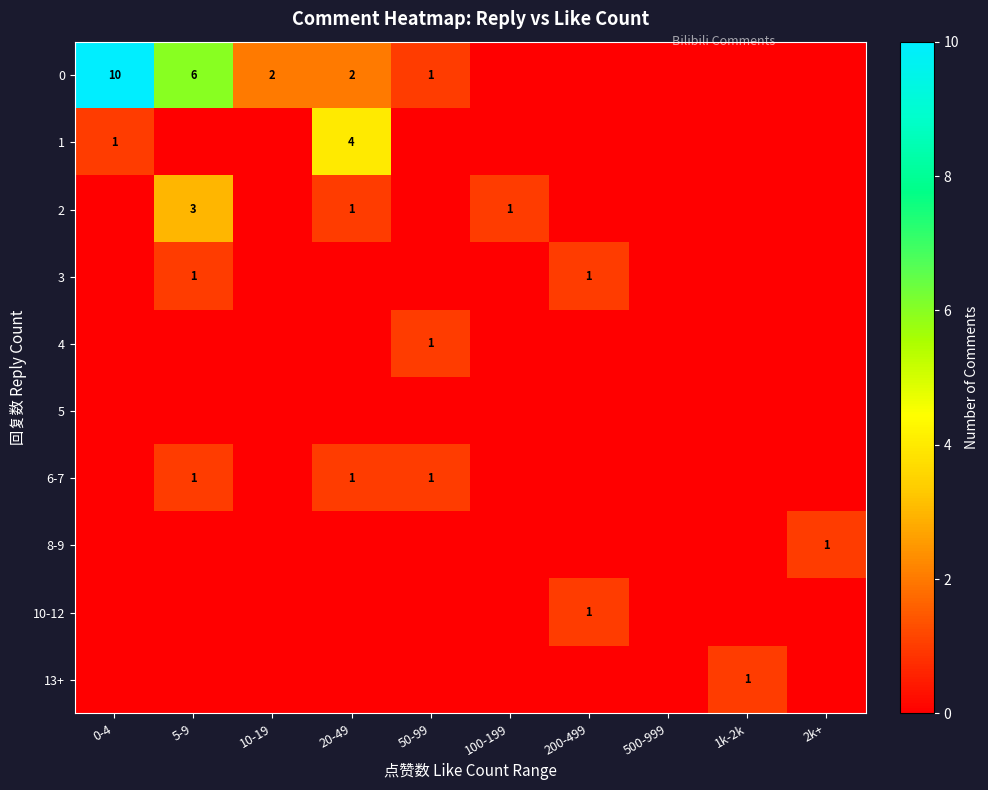

The value of 1 at 20-49 is 5. True or false?

False